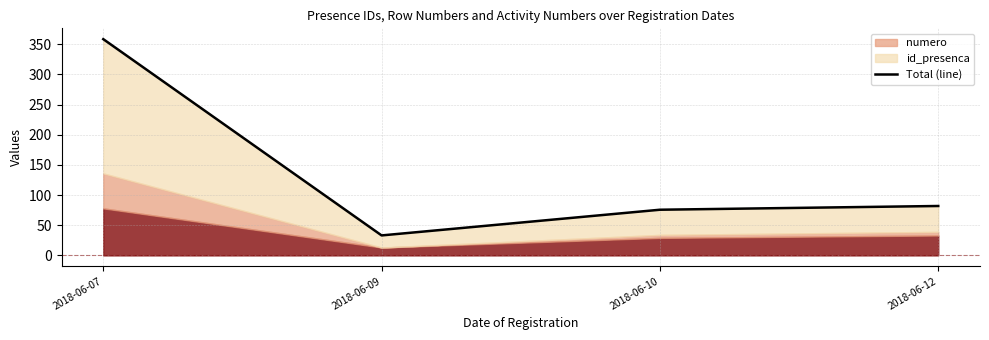

Rank the categories by value from lowest to highest.

2018-06-09, 2018-06-10, 2018-06-12, 2018-06-07